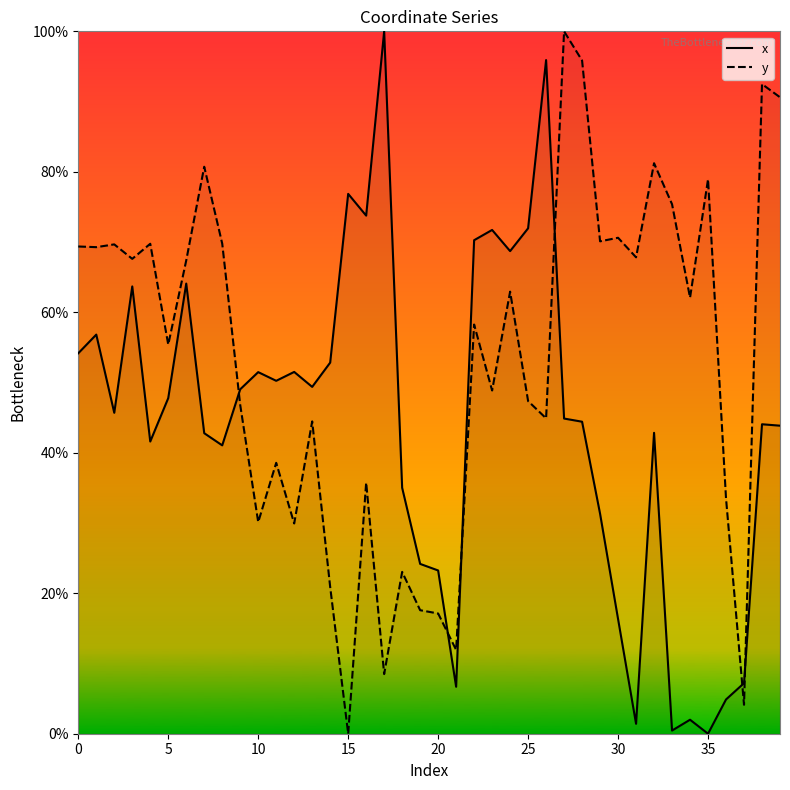

How many lines are shown in the chart?

2